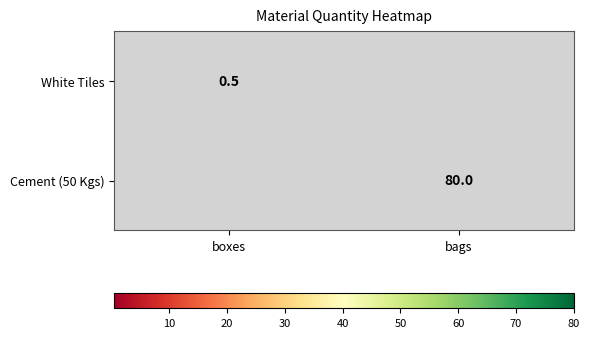

At which category does the chart reach its minimum across all series?

bags